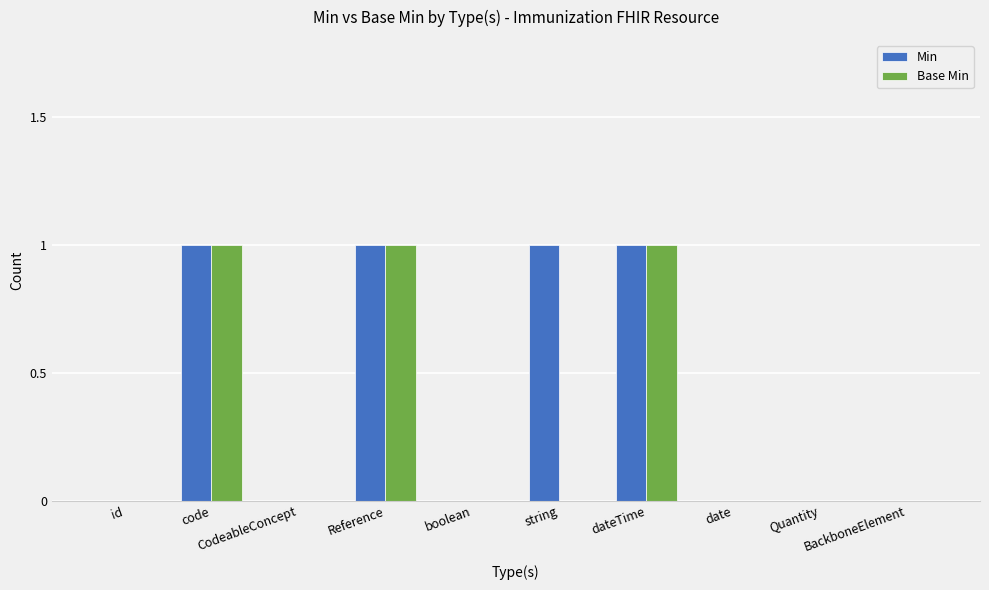

The Min series shows 1 at CodeableConcept. True or false?

False